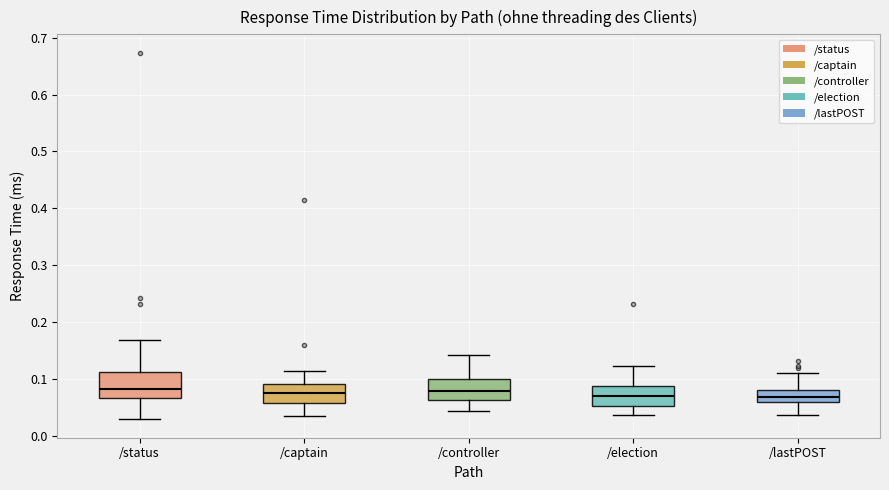

Reading left to right, read every box against the y-axis: the position of its median line, the range the box covers, and the ends of its whiskers. The values are not printed on the chart, so give them approximately, as read against the axis.

/status: median 0.08, box 0.07 to 0.11, whiskers 0.03 to 0.17
/captain: median 0.08, box 0.06 to 0.09, whiskers 0.03 to 0.11
/controller: median 0.08, box 0.06 to 0.10, whiskers 0.04 to 0.14
/election: median 0.07, box 0.05 to 0.09, whiskers 0.04 to 0.12
/lastPOST: median 0.07, box 0.06 to 0.08, whiskers 0.04 to 0.11